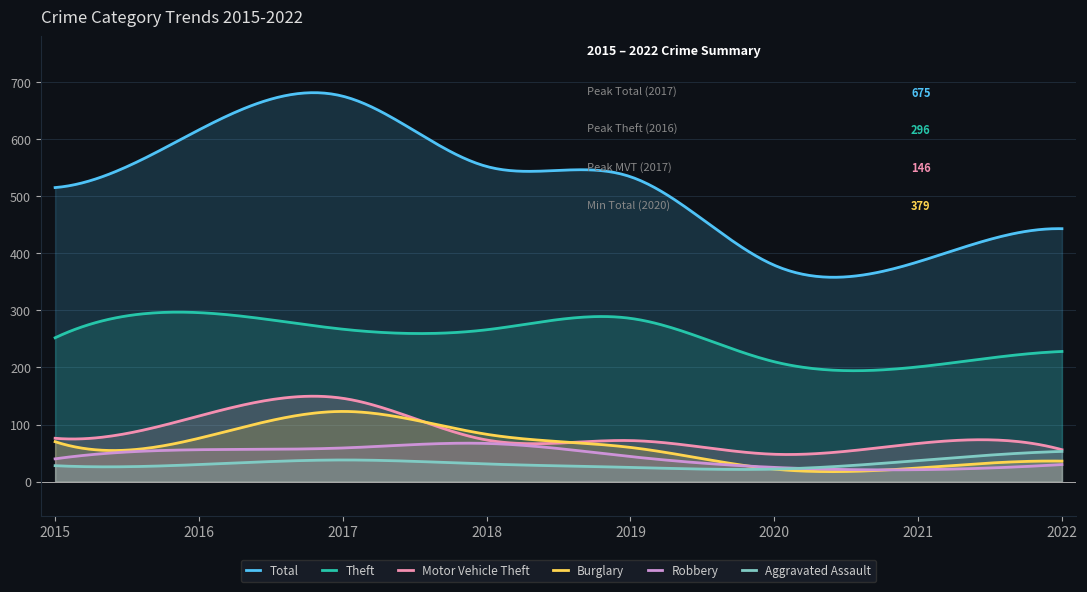

What is the average value of the Motor Vehicle Theft series?

84.4